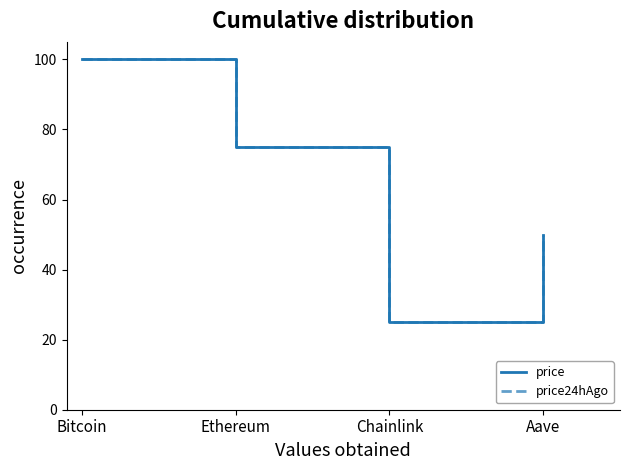

At which label does price24hAgo first exceed 75?

Bitcoin